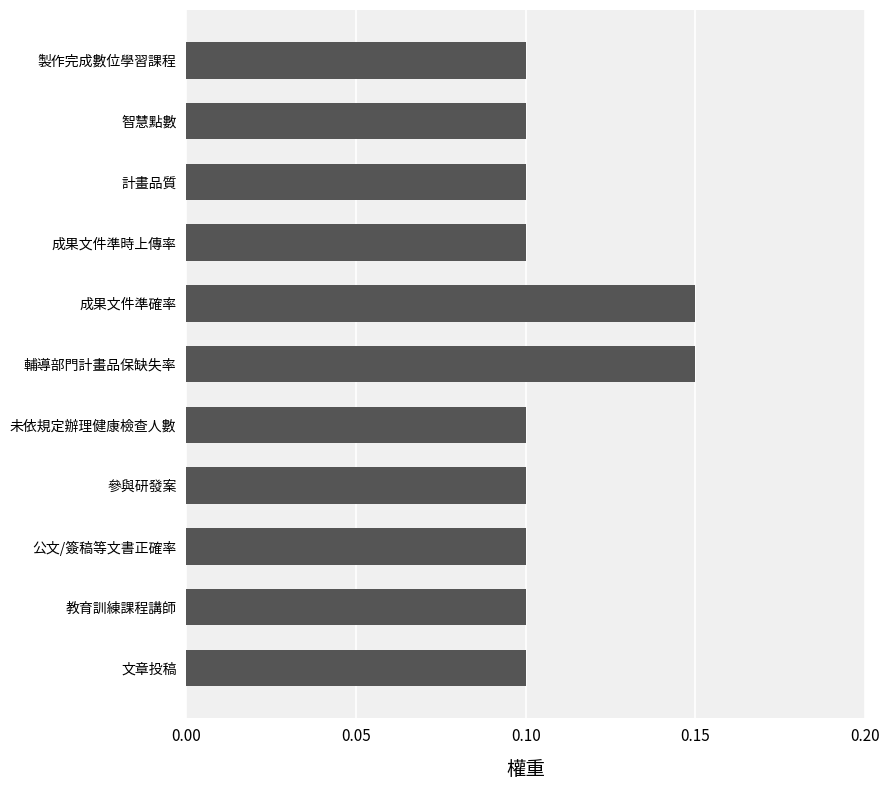

Count the values in the range 0 to 1.

11